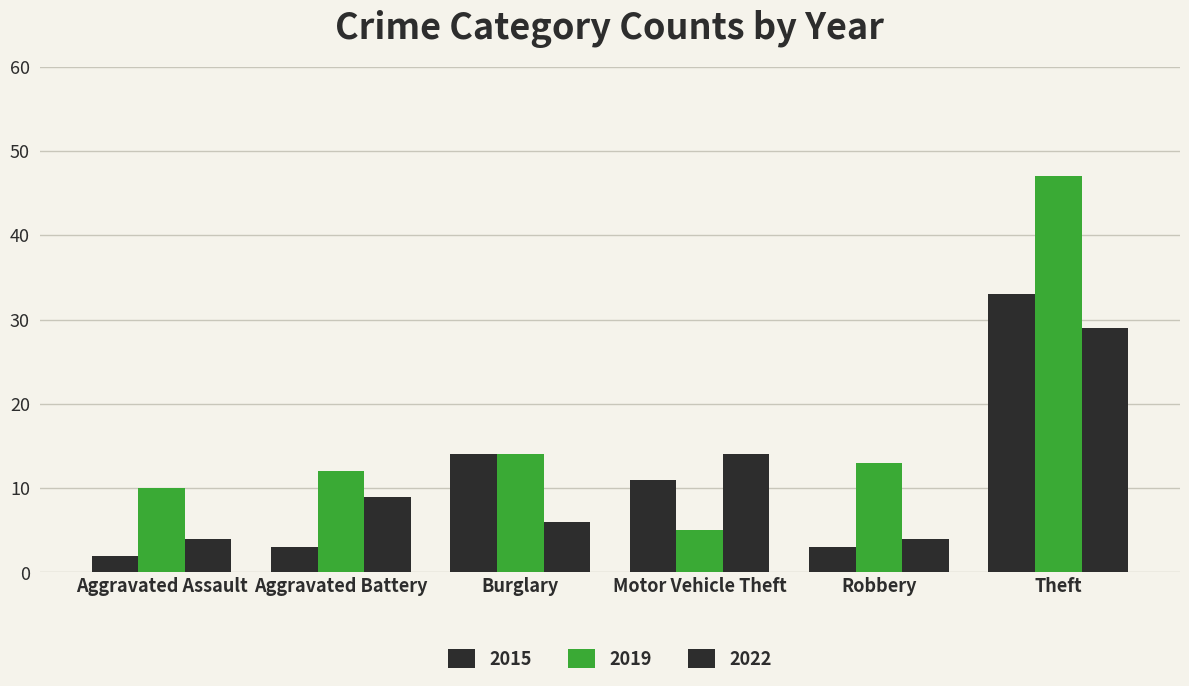

How many categories are shown in the chart?

6